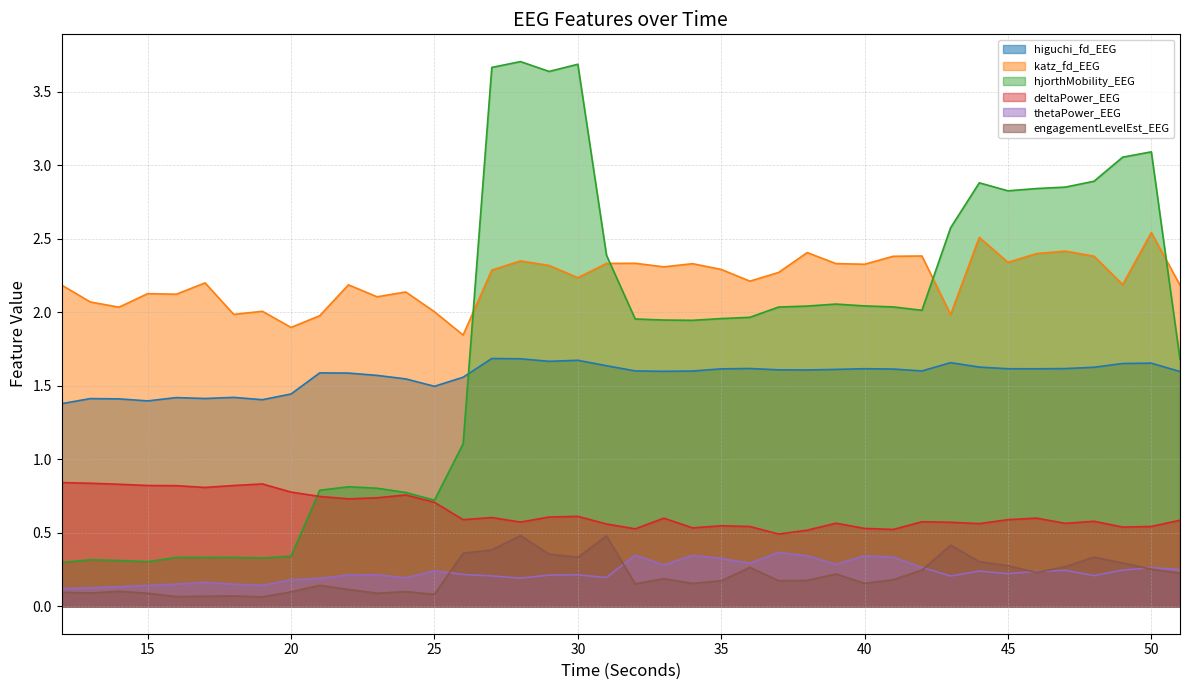

What is the value of the hjorthMobility_EEG point at the 19th from the left?

3.7